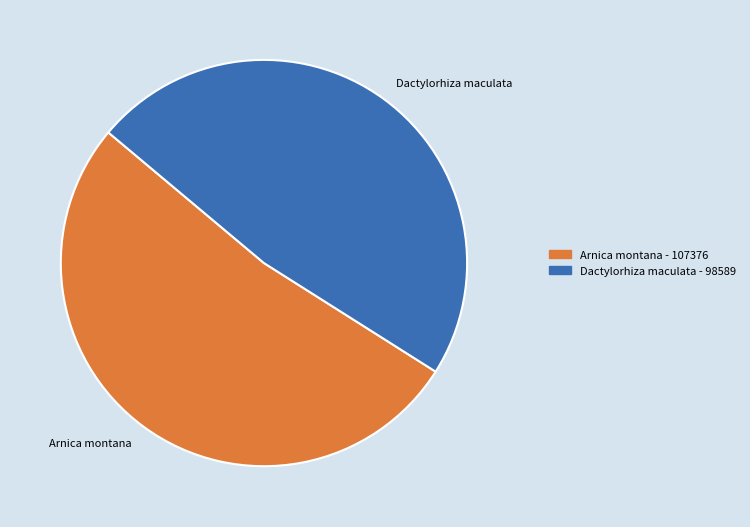

Between Dactylorhiza maculata and Arnica montana, which is larger?

Arnica montana